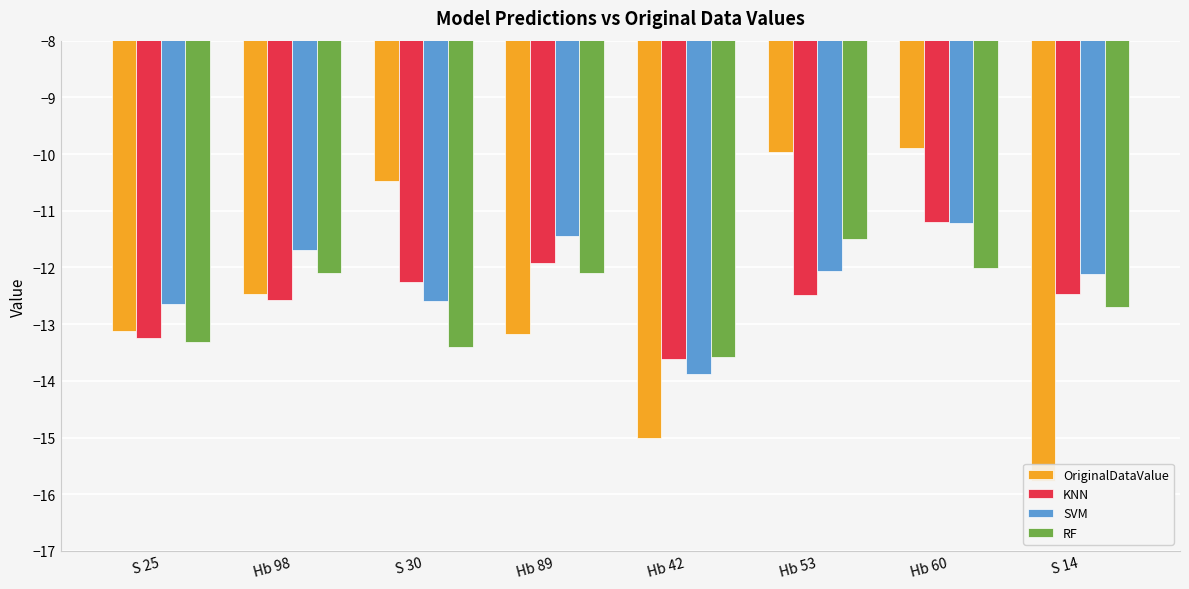

What is the value of the RF bar at the 2nd from the left?

-12.1